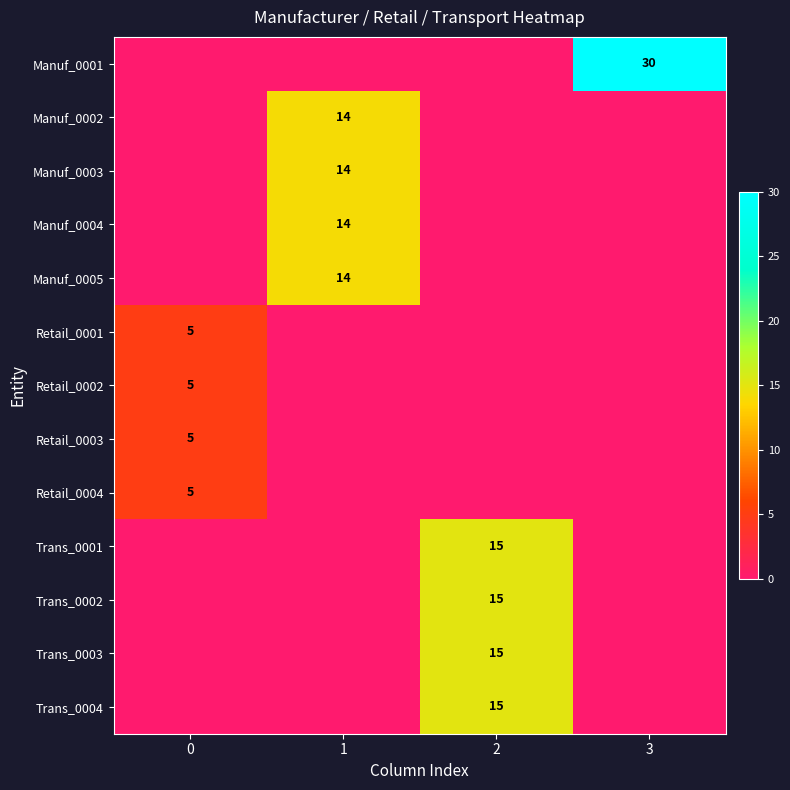

Reading left to right, list all the values displayed in this chart.

row_0: 0	0	0	30
row_1: 0	14	0	0
row_2: 0	14	0	0
row_3: 0	14	0	0
row_4: 0	14	0	0
row_5: 5	0	0	0
row_6: 5	0	0	0
row_7: 5	0	0	0
row_8: 5	0	0	0
row_9: 0	0	15	0
row_10: 0	0	15	0
row_11: 0	0	15	0
row_12: 0	0	15	0